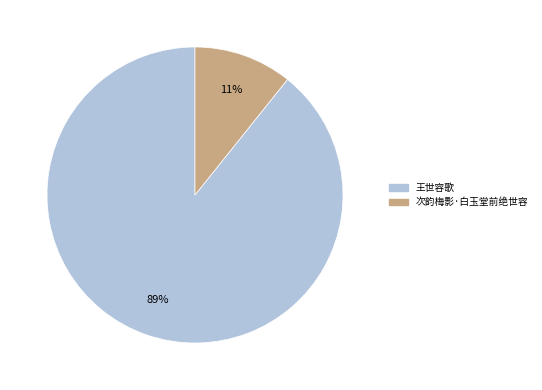

To the nearest percent, what is the combined percentage of 次韵梅影·白玉堂前绝世容 and 王世容歌?

100%